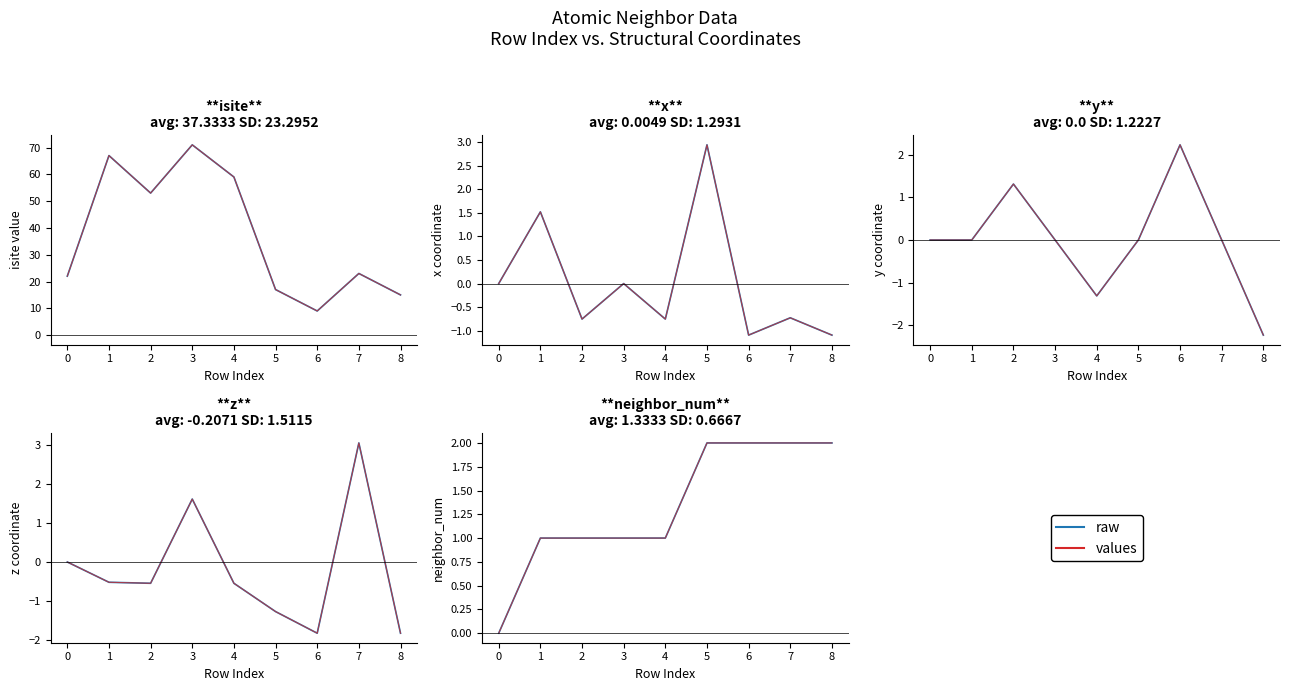

What is the difference between the values values at 8 and 4?

1